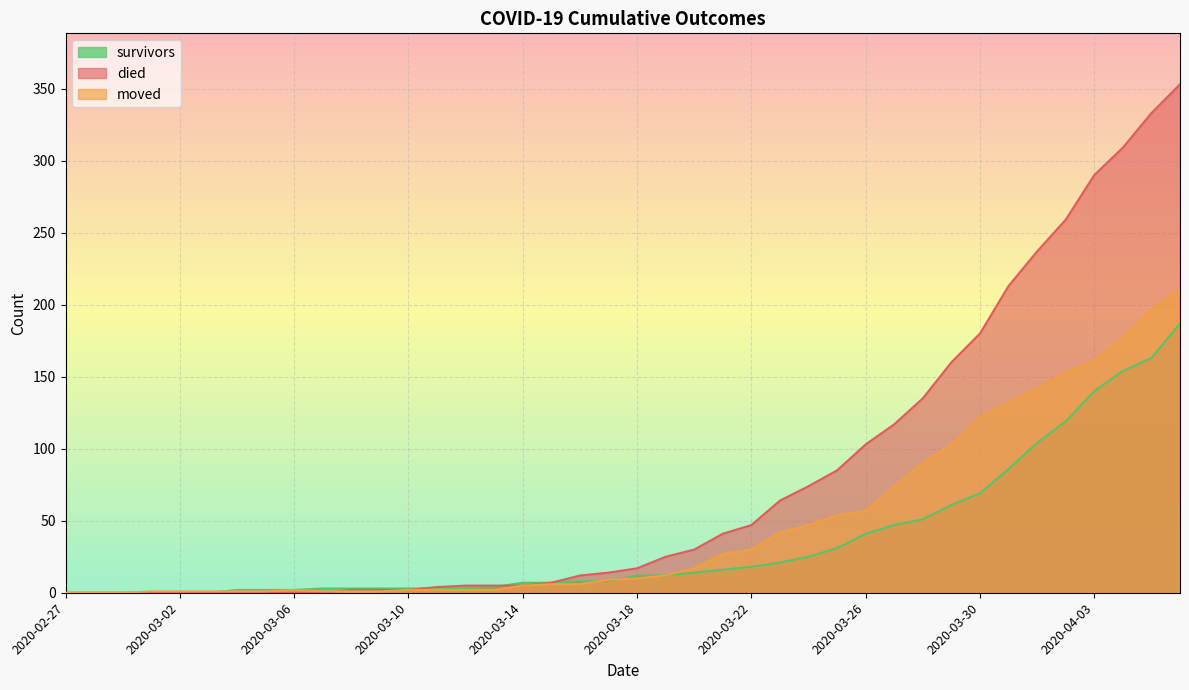

What is the sum of all died values?

3130